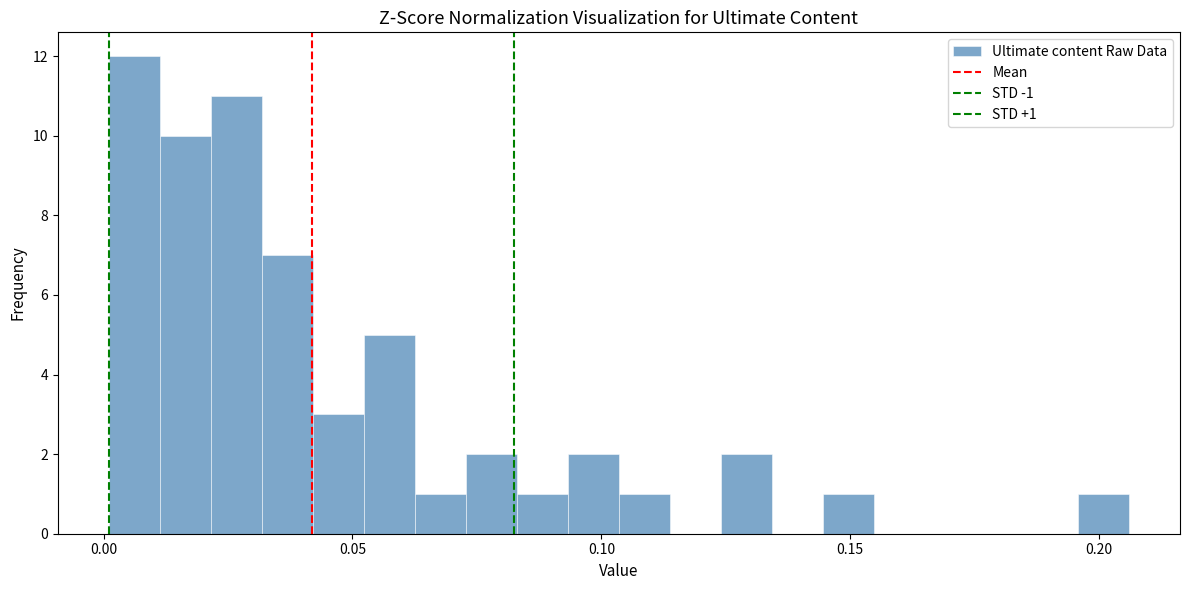

Read against the x-axis, roughly where is the centre of the tallest bar?

0.005